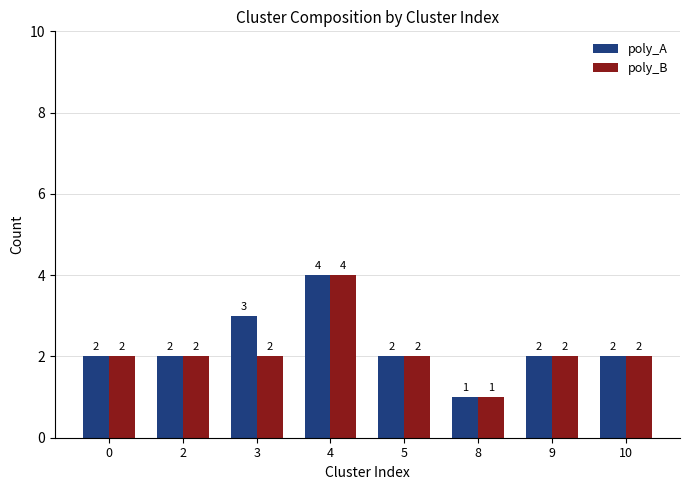

What is the sum of the poly_B values at 5 and 4?

6